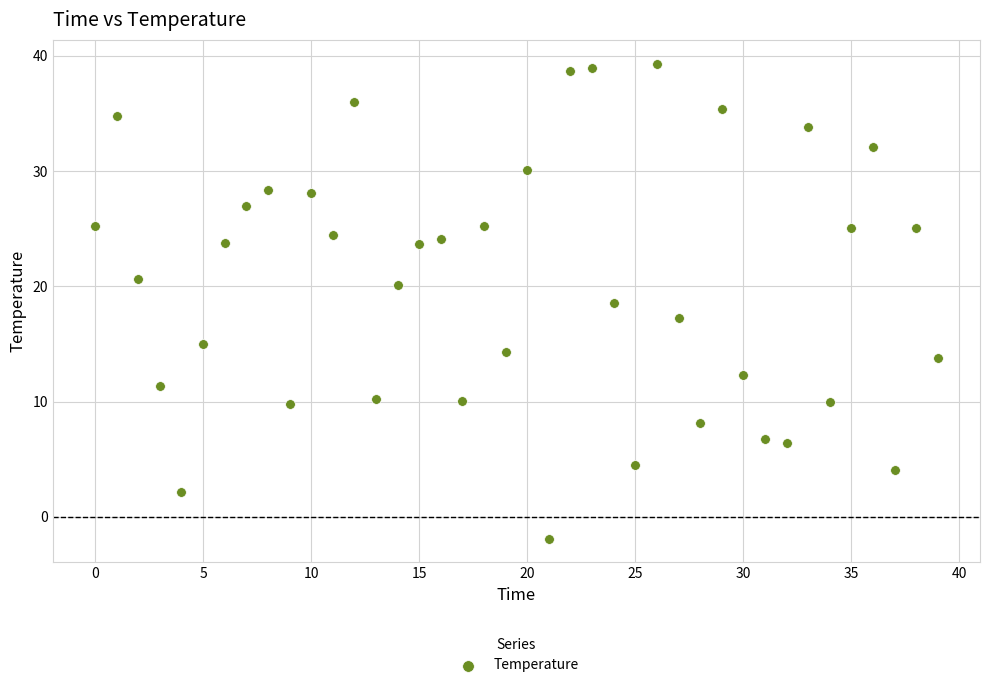

What is the range of Y values (max minus min)?

41.2